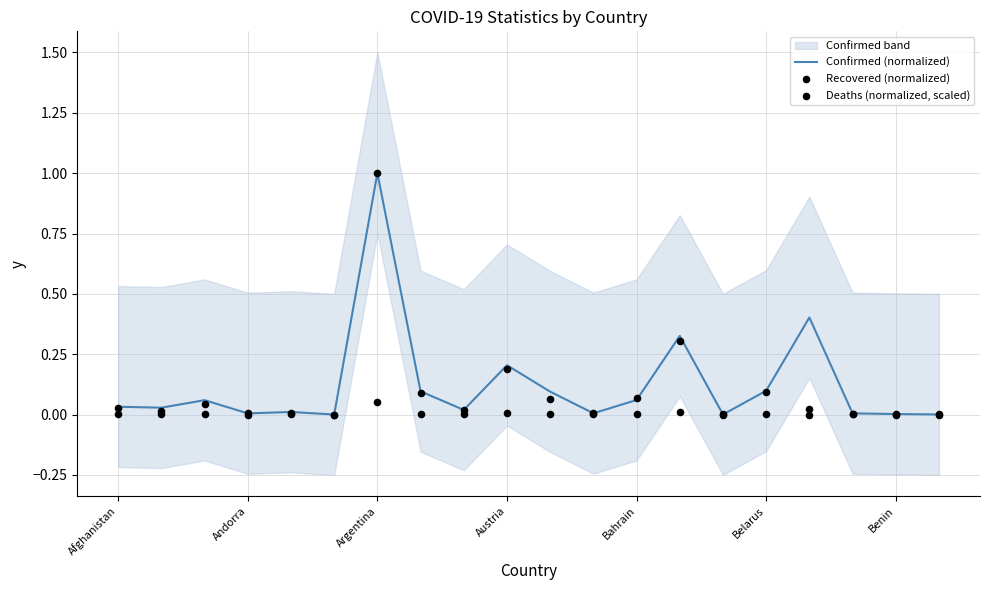

Which category has the highest value in the Confirmed (normalized) series?

Argentina